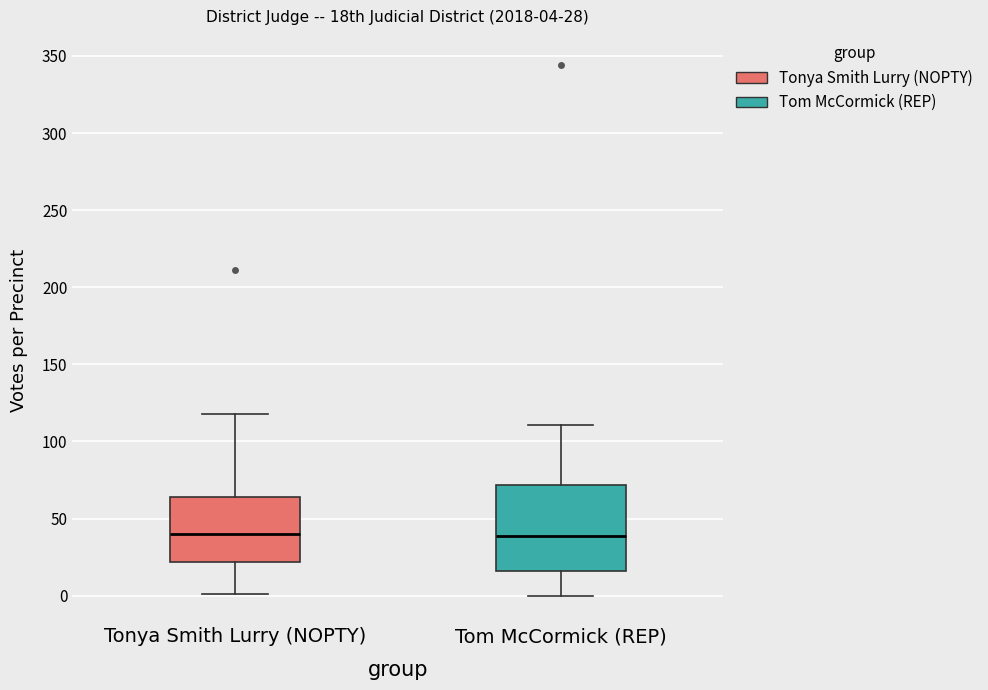

Comparing the boxes themselves (not the whiskers), which one is the tallest?

Tom McCormick (REP)